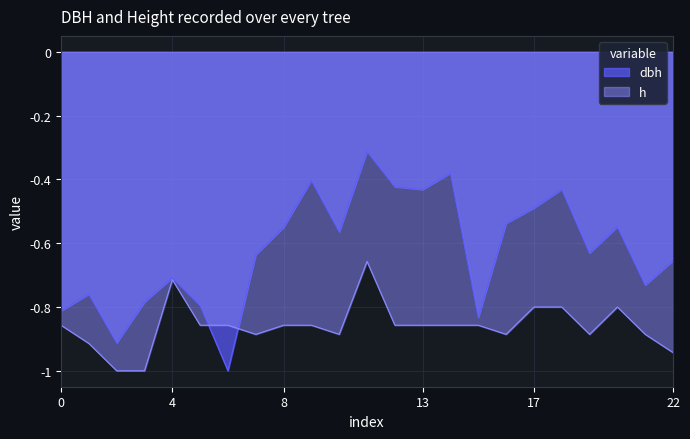

What is the difference between the second highest and second lowest values in the dbh series?

0.5